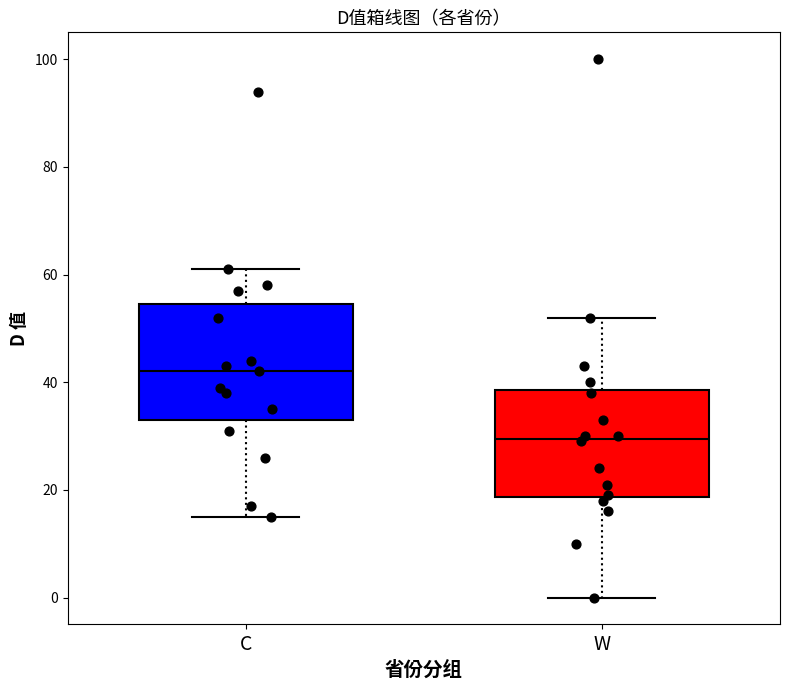

Where is the lower edge of the box for W on the y-axis? The values are not printed on the chart, so give them approximately, as read against the axis.

18